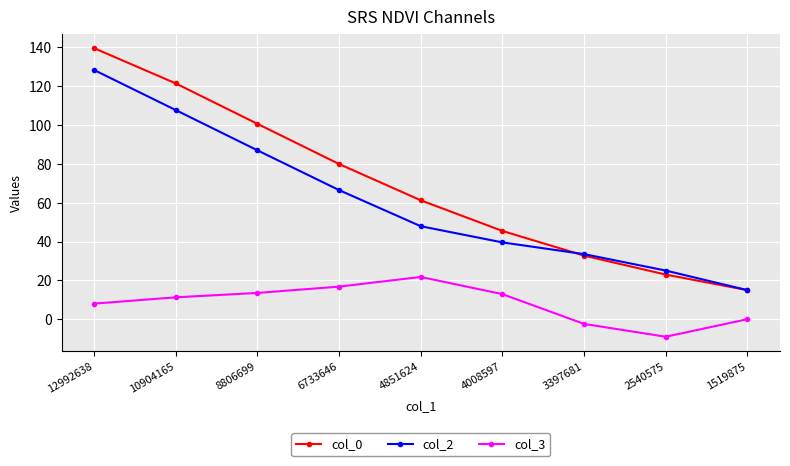

Rank the categories by col_0 value from highest to lowest.

12992638, 10904165, 8806699, 6733646, 4851624, 4008597, 3397681, 2540575, 1519875